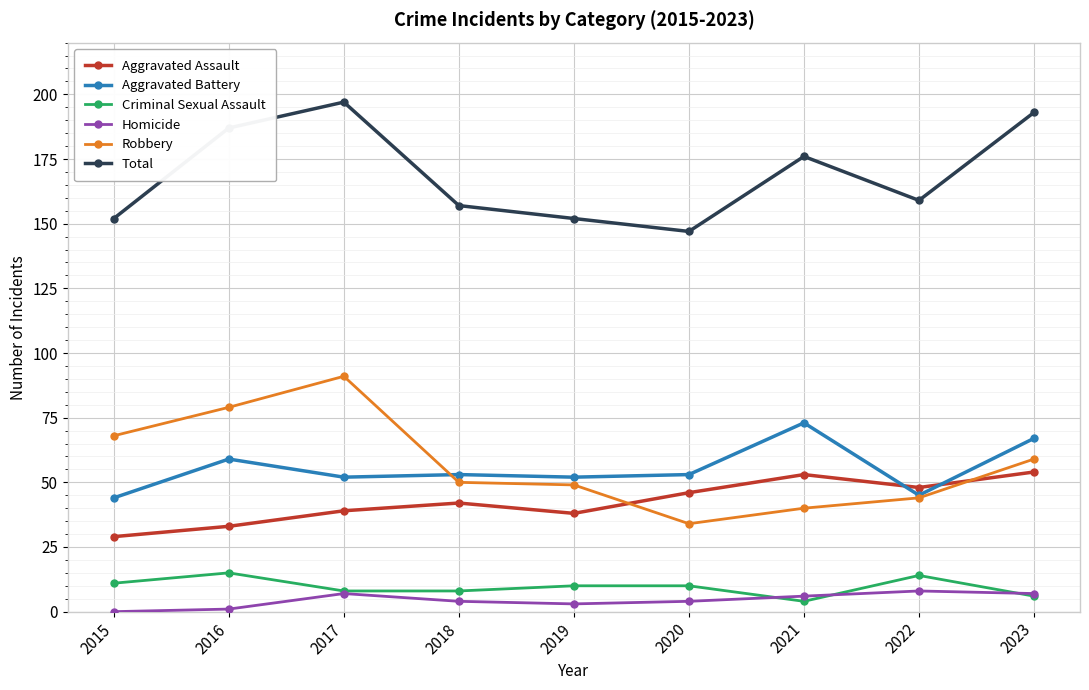

How many lines are shown in the chart?

6